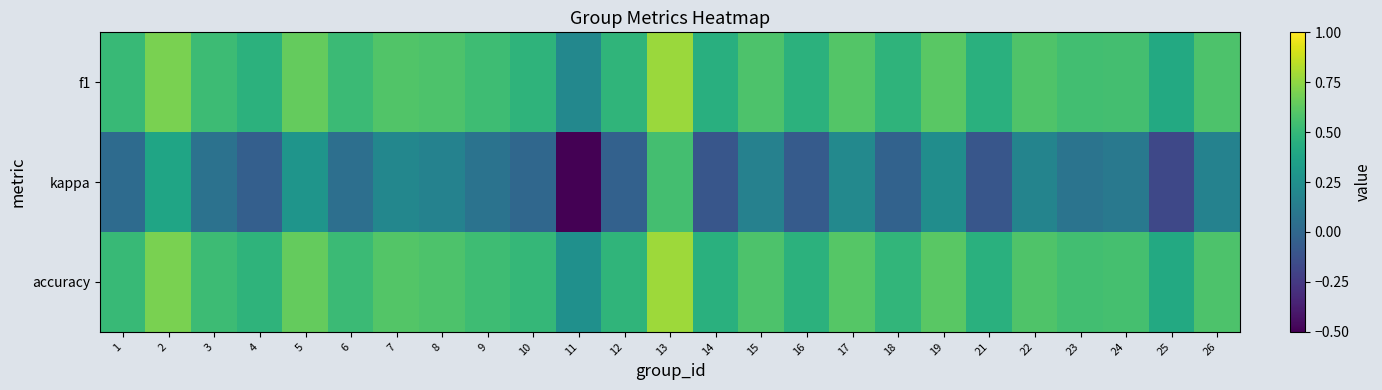

How many distinct data groups are displayed?

3